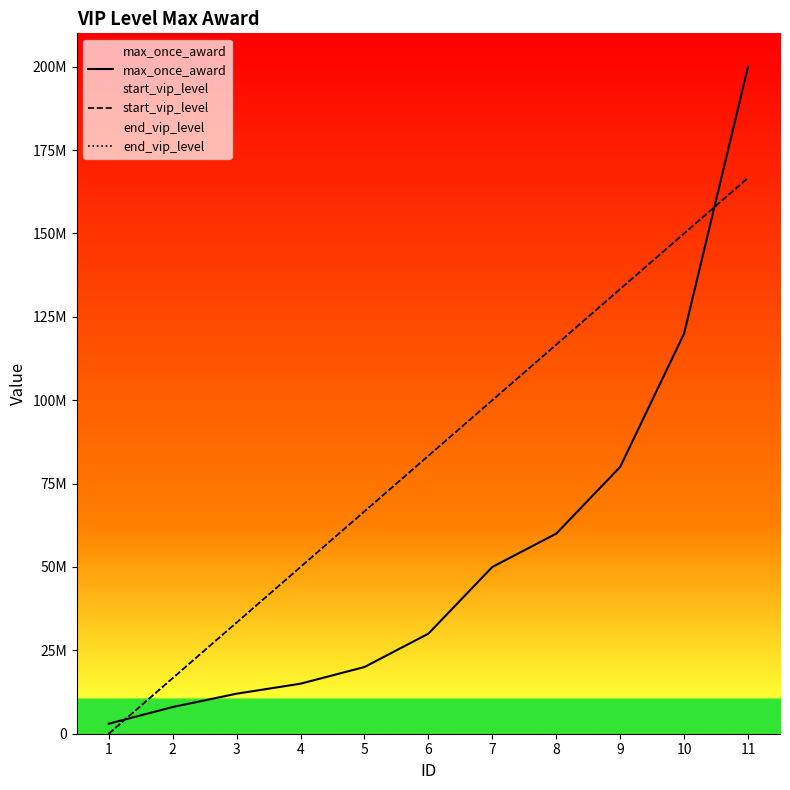

At which category is the sum across all series the highest?

11